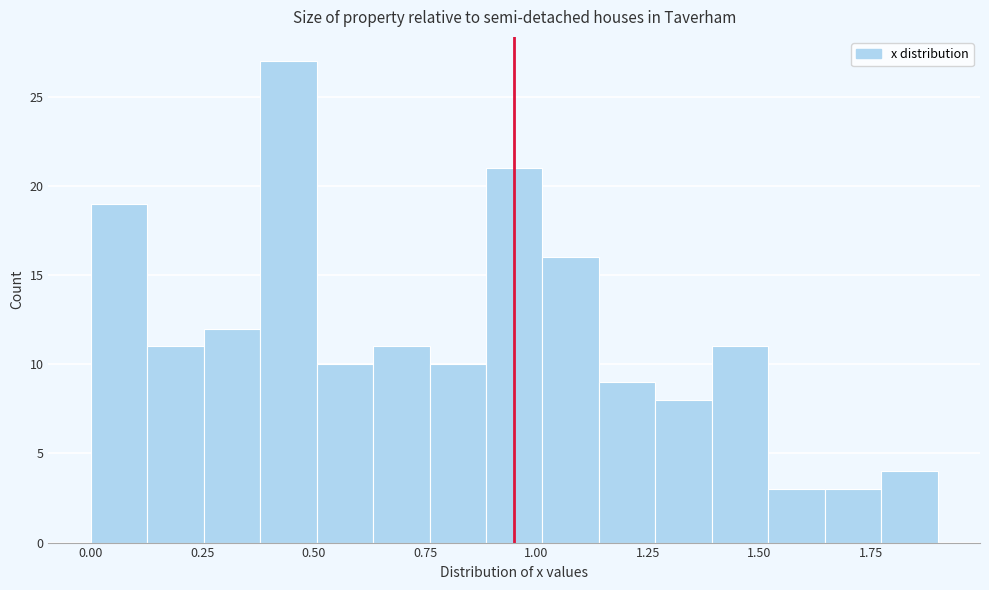

Around what value on the x-axis is the tallest bar? Give the approximate position of its centre, as read against the axis.

0.45